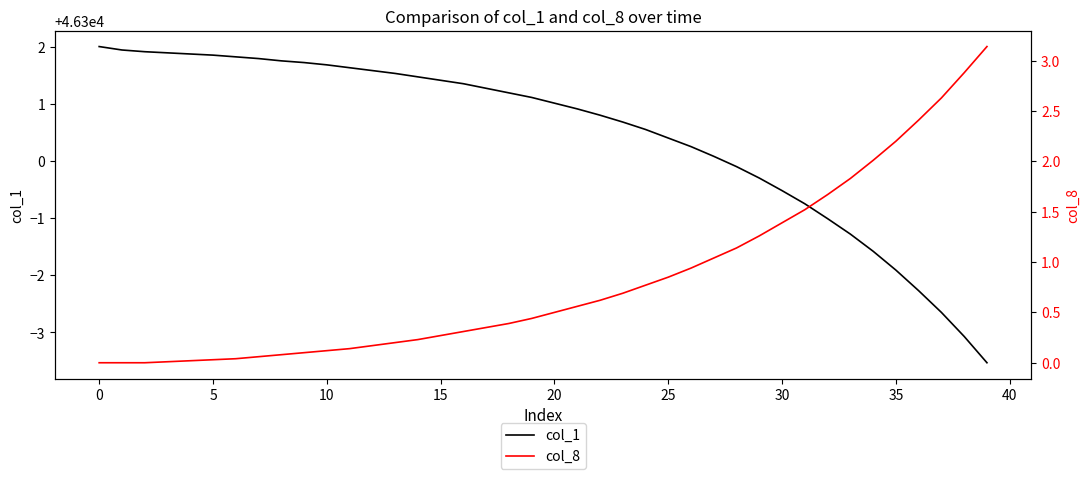

True or false: col_1 and col_8 intersect in this chart.

False